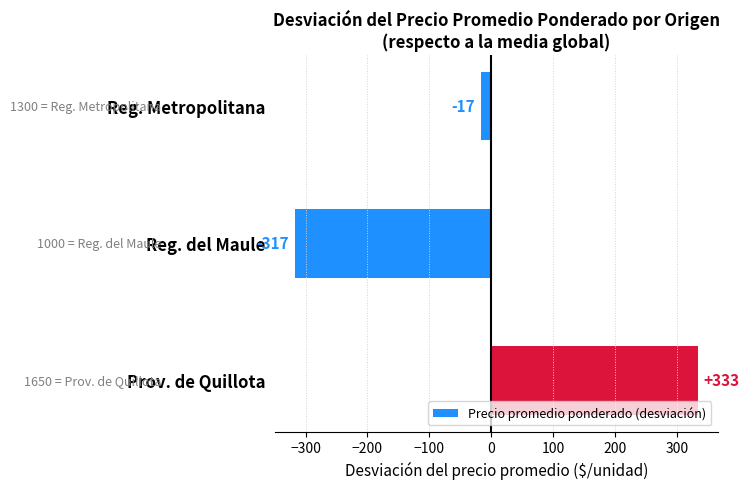

How many values are below zero?

2